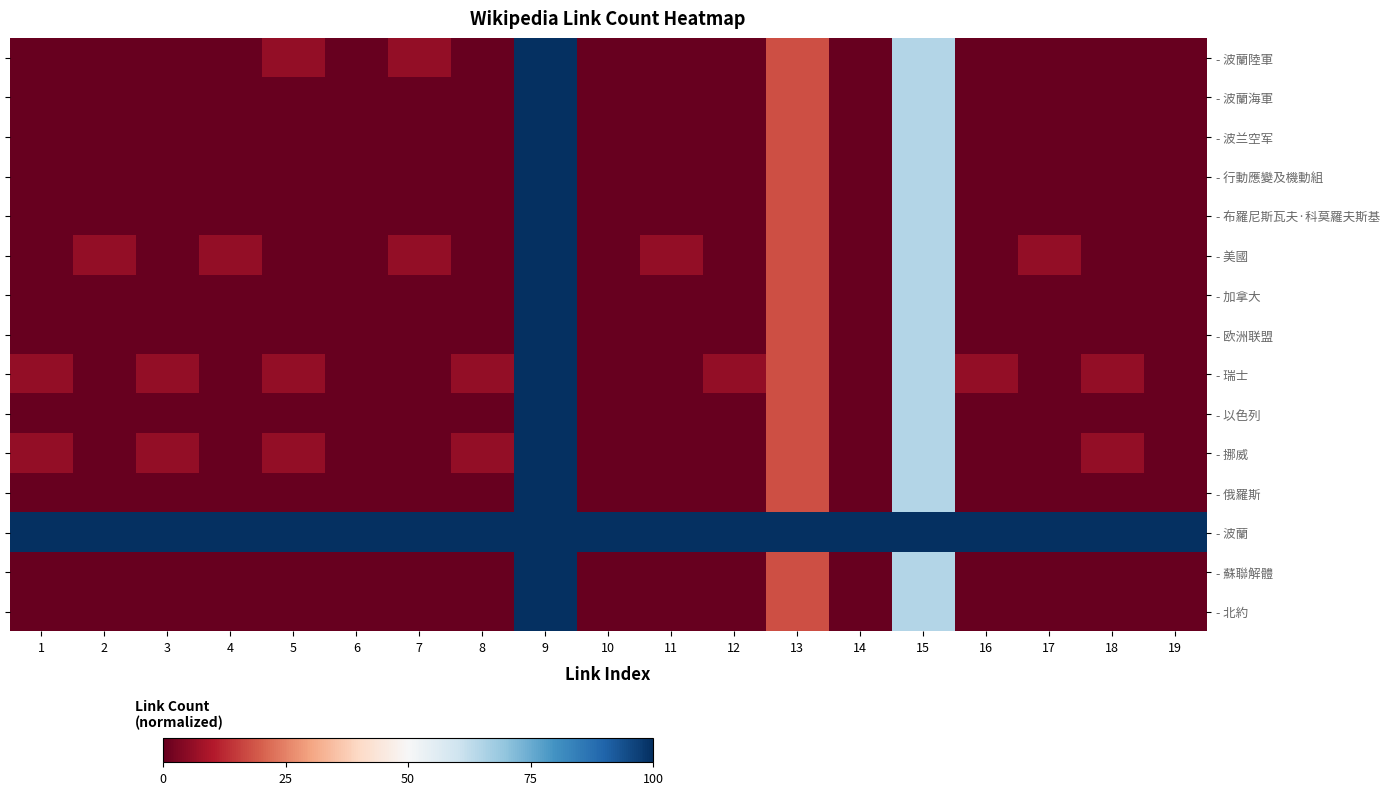

How many values in the - 加拿大 series exceed 0?

3